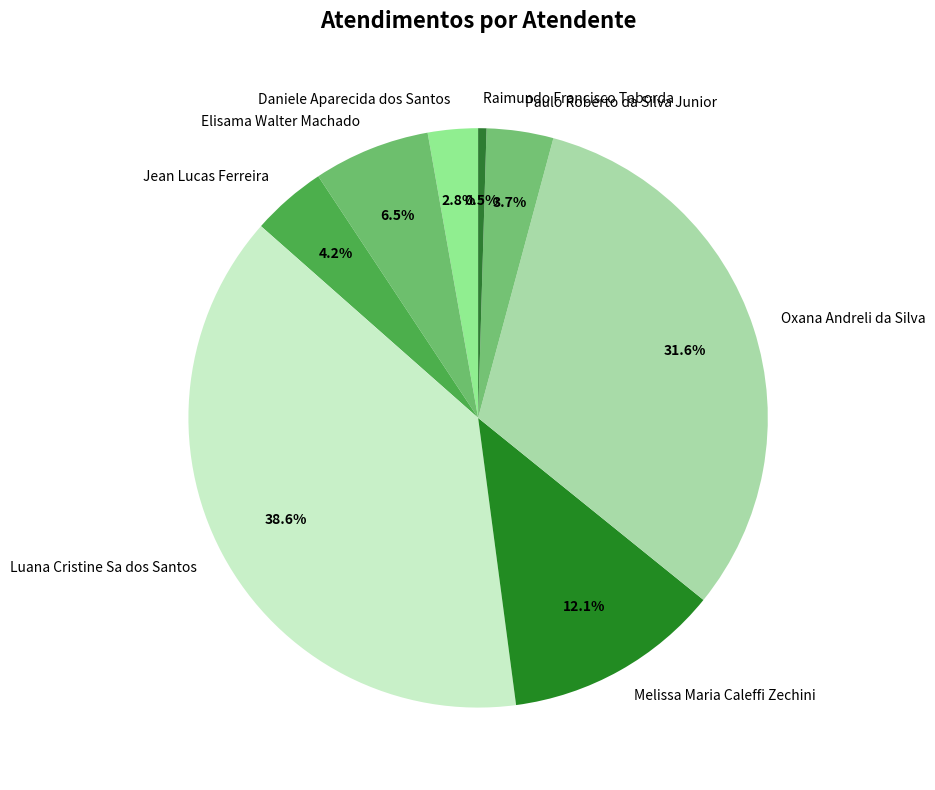

Is Daniele Aparecida dos Santos the majority of the pie?

No